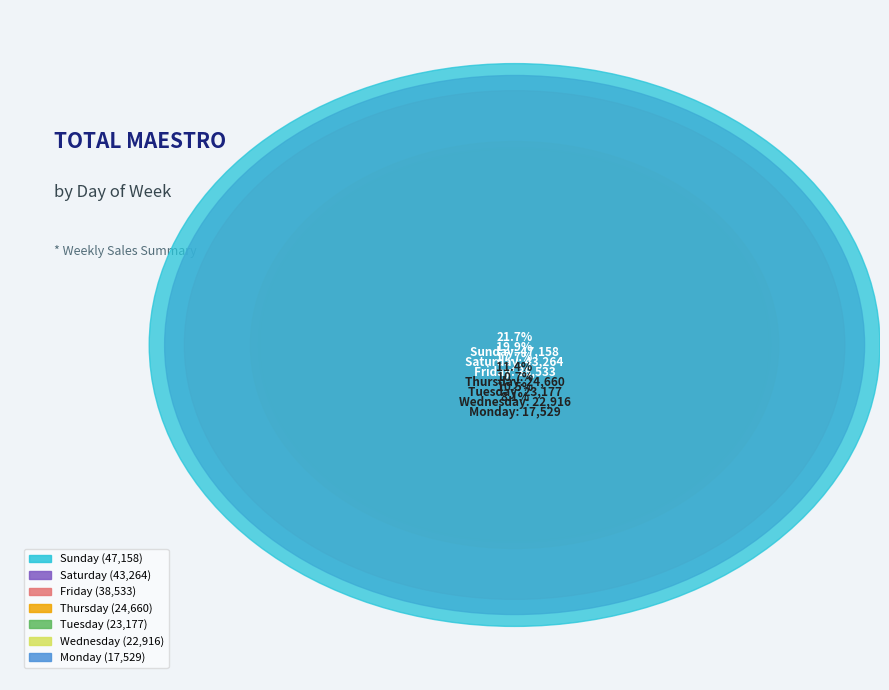

The Tuesday slice represents 23% of the pie. True or false?

False